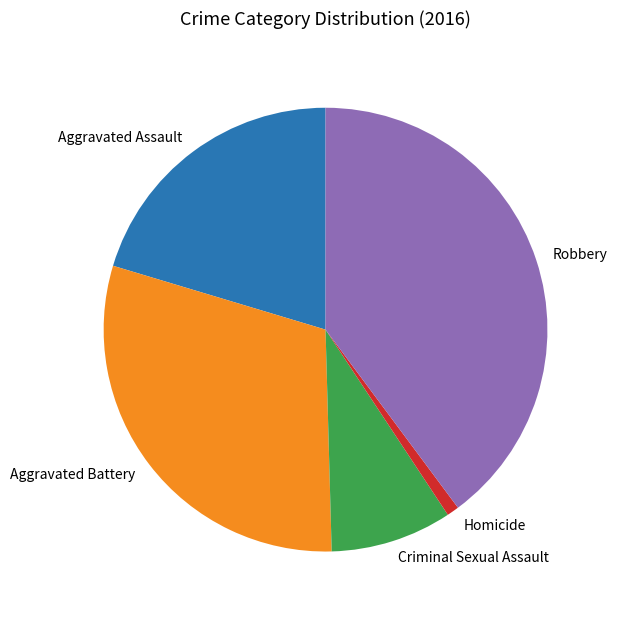

Approximately how many times larger is the value at Robbery compared to Criminal Sexual Assault?

4.5